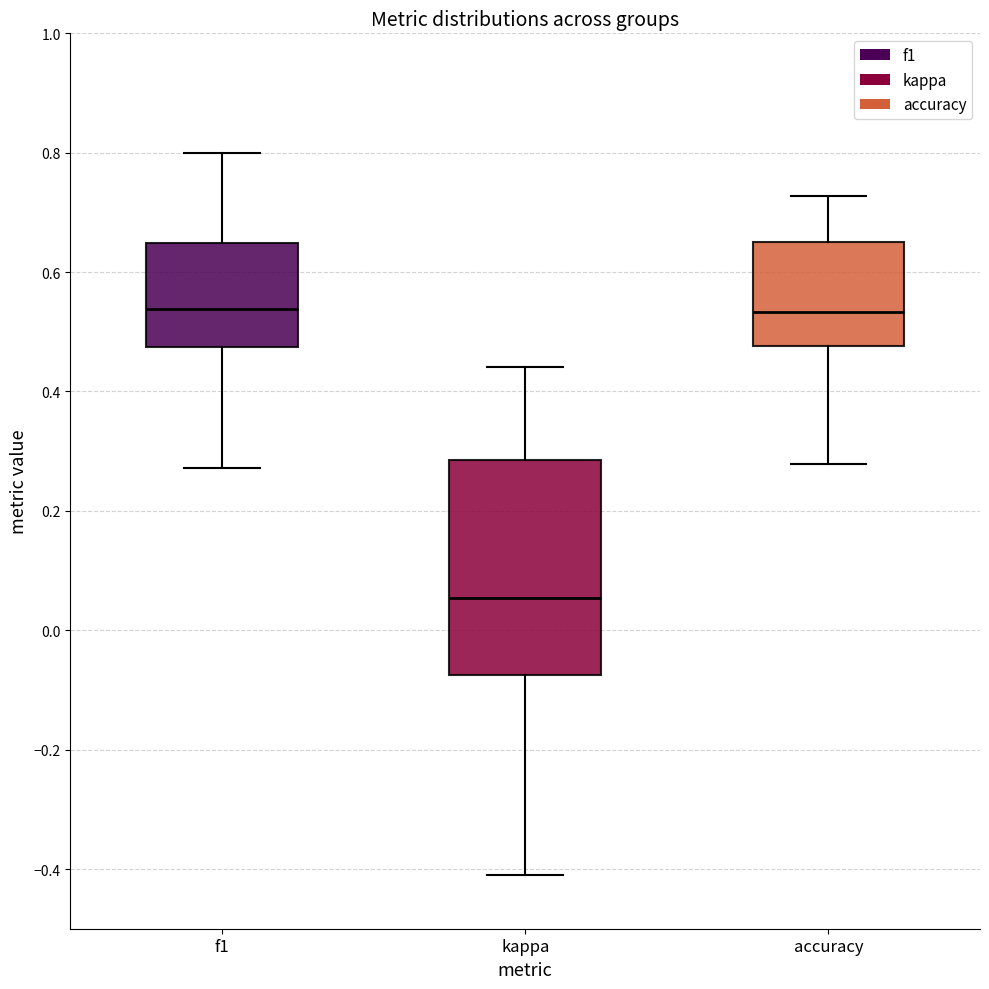

Reading left to right, transcribe this box plot: for each box, give where its median line is, the range the box spans, and where its two whiskers end, as read against the y-axis. The values are not printed on the chart, so give them approximately, as read against the axis.

f1: median 0.54, box 0.48 to 0.64, whiskers 0.28 to 0.80
kappa: median 0.06, box -0.08 to 0.28, whiskers -0.40 to 0.44
accuracy: median 0.54, box 0.48 to 0.66, whiskers 0.28 to 0.72